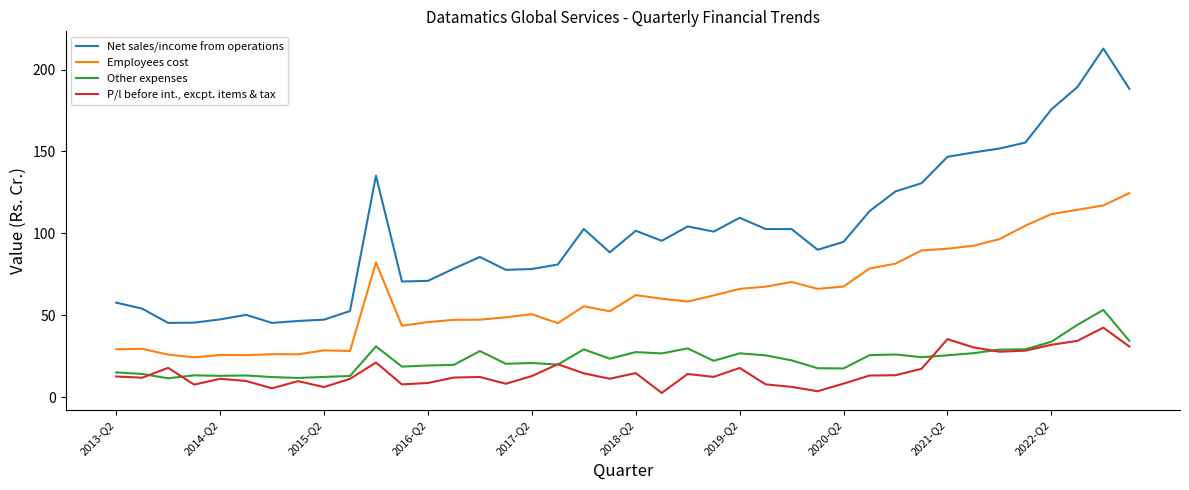

True or false: Employees cost and P/l before int., excpt. items & tax intersect in this chart.

False